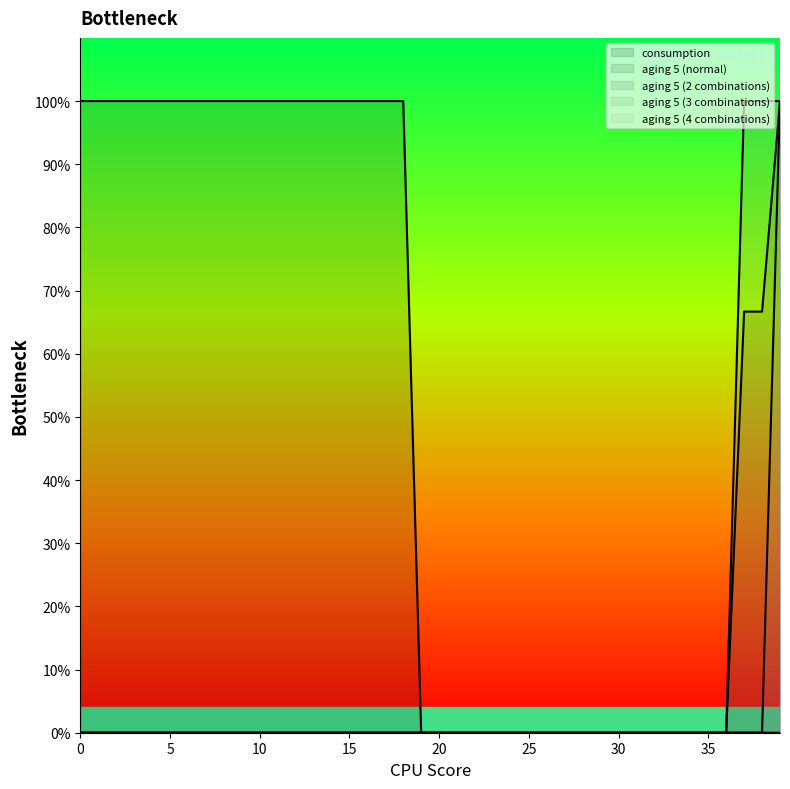

The value of consumption at 3 is 1.3. True or false?

False